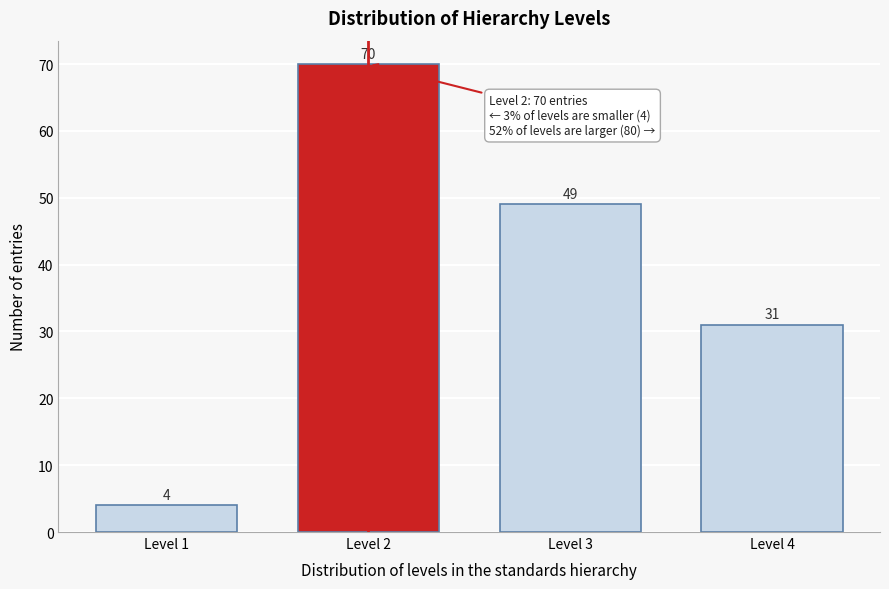

Reading left to right, extract all data points from this chart.

Level 1=4	Level 2=70	Level 3=49	Level 4=31